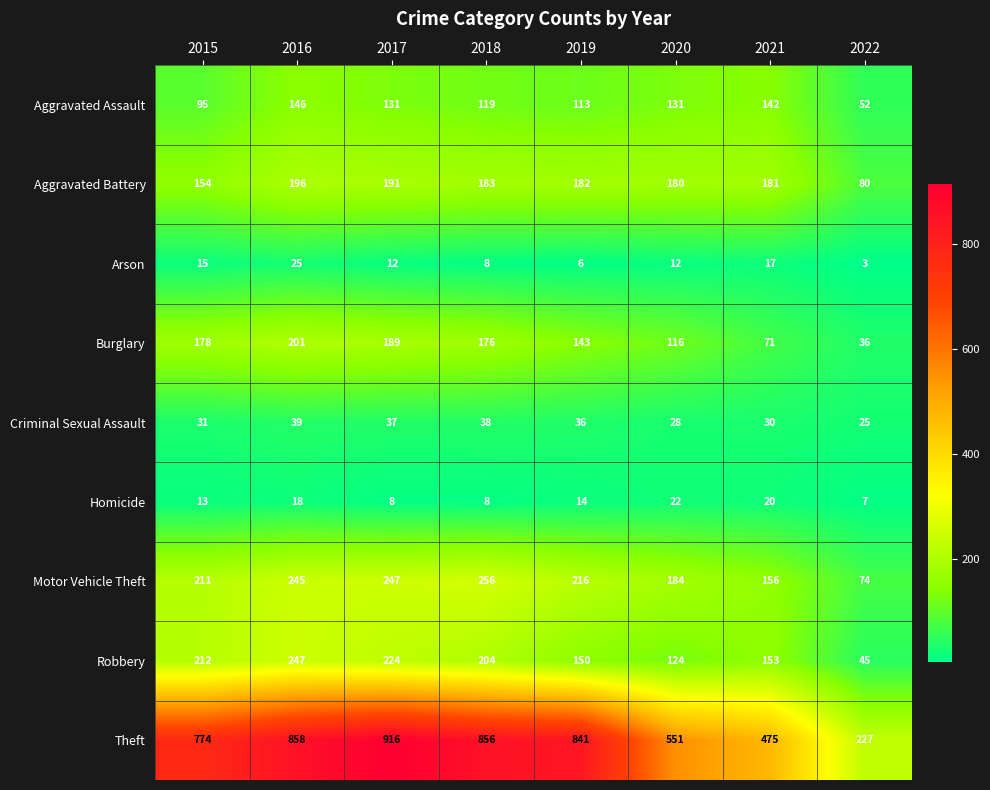

At which category is the sum across all series the highest?

2016